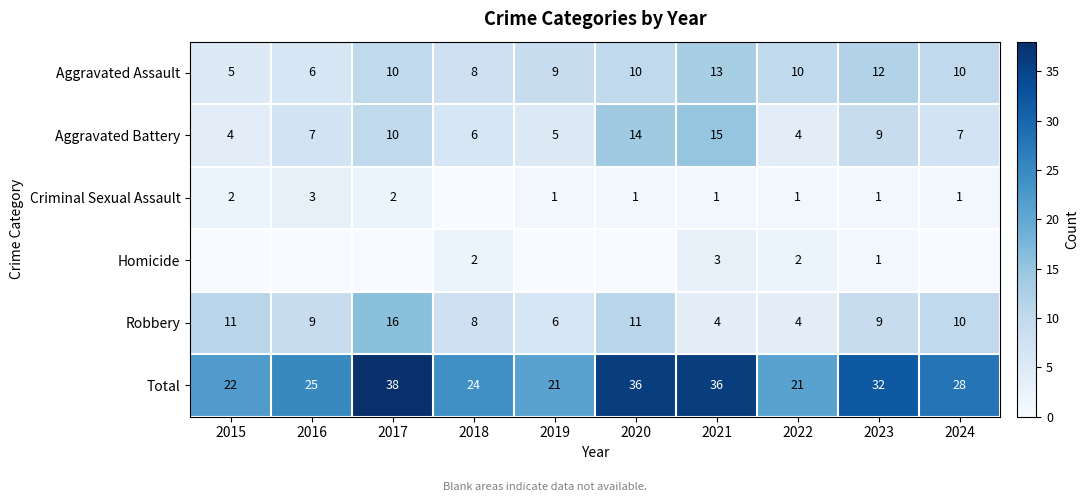

Is it true that Aggravated Battery equals 2 at 2018?

False